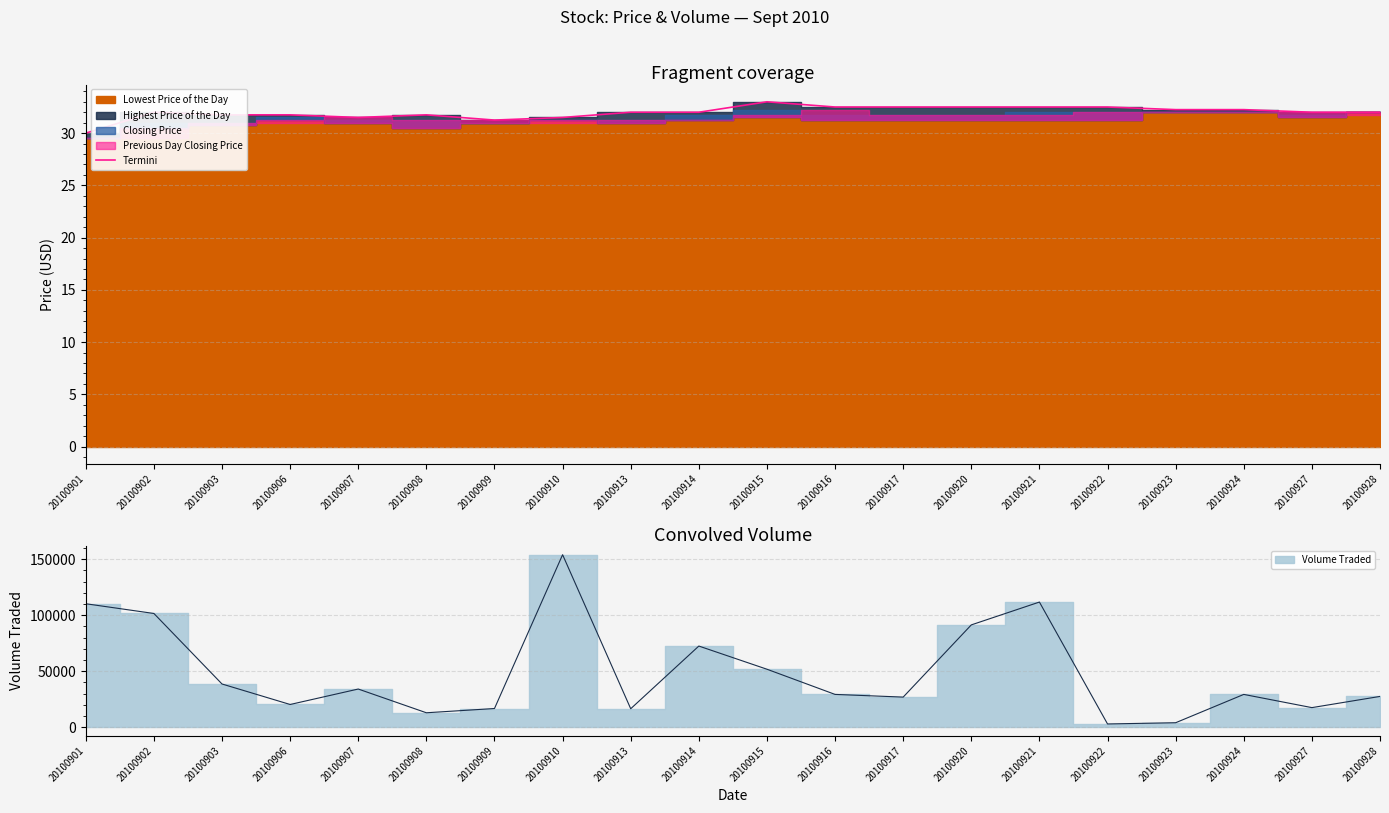

How many data points are above 32?

8